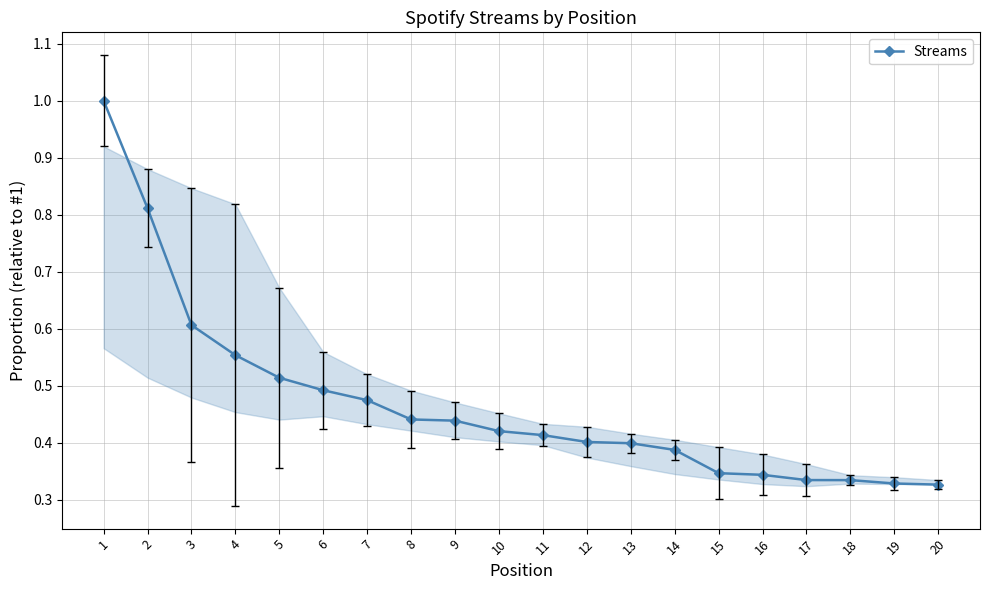

The value at 13 is 0.6. True or false?

False